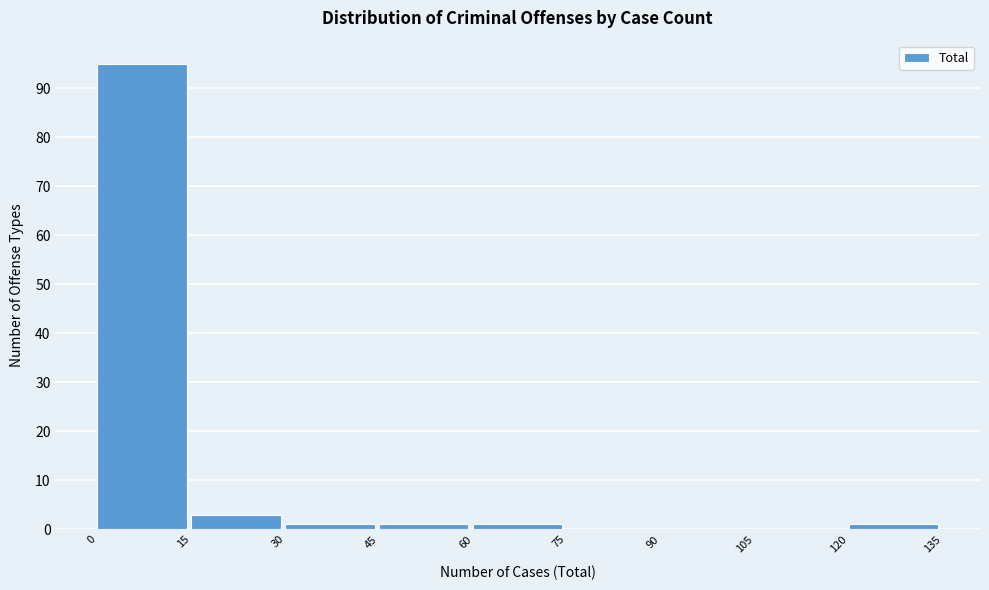

Which range on the x-axis has the tallest bar?

0 to 15